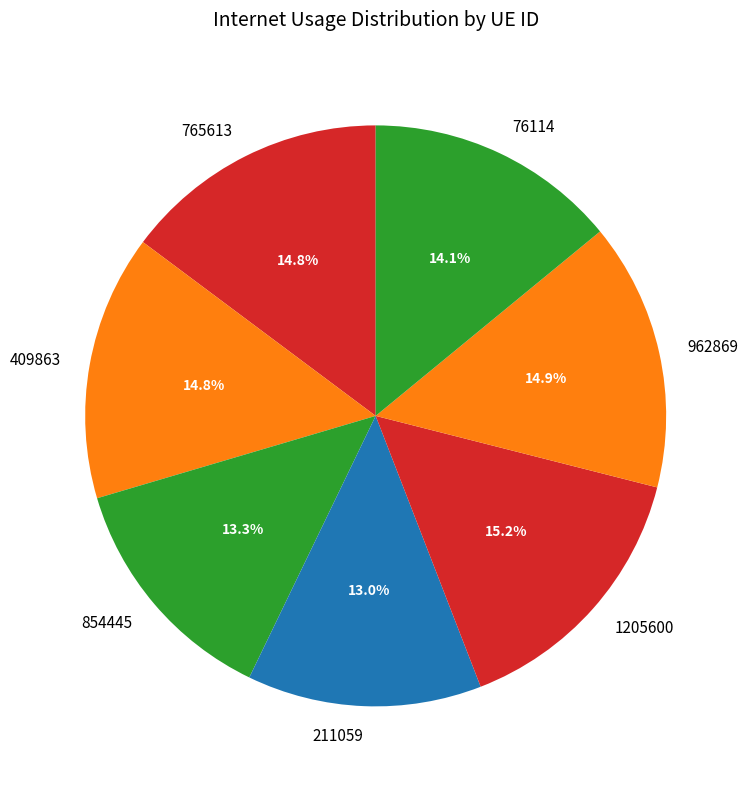

To the nearest percent, what is the average slice percentage?

14%